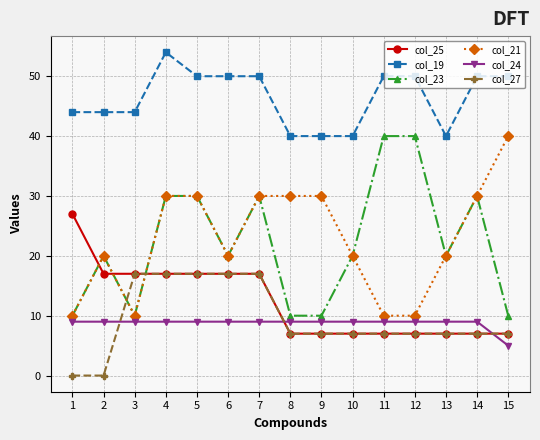

What is the difference between the maximum and minimum values in the col_25 series?

20